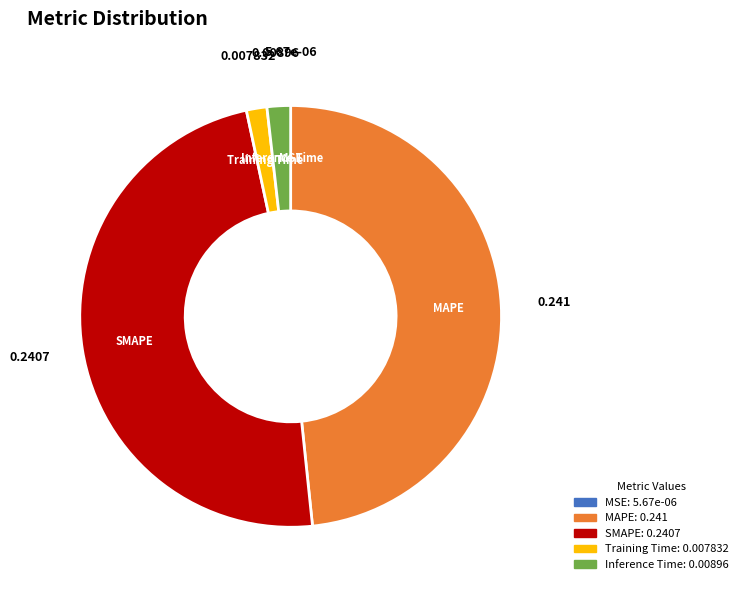

Does SMAPE represent more than half of the total?

No